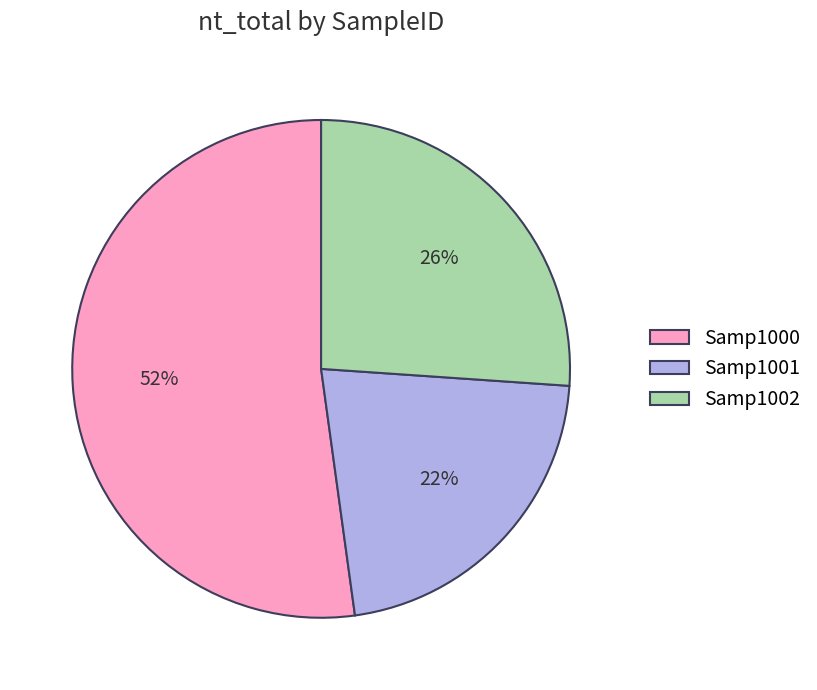

What is the largest slice in the pie chart?

Samp1000